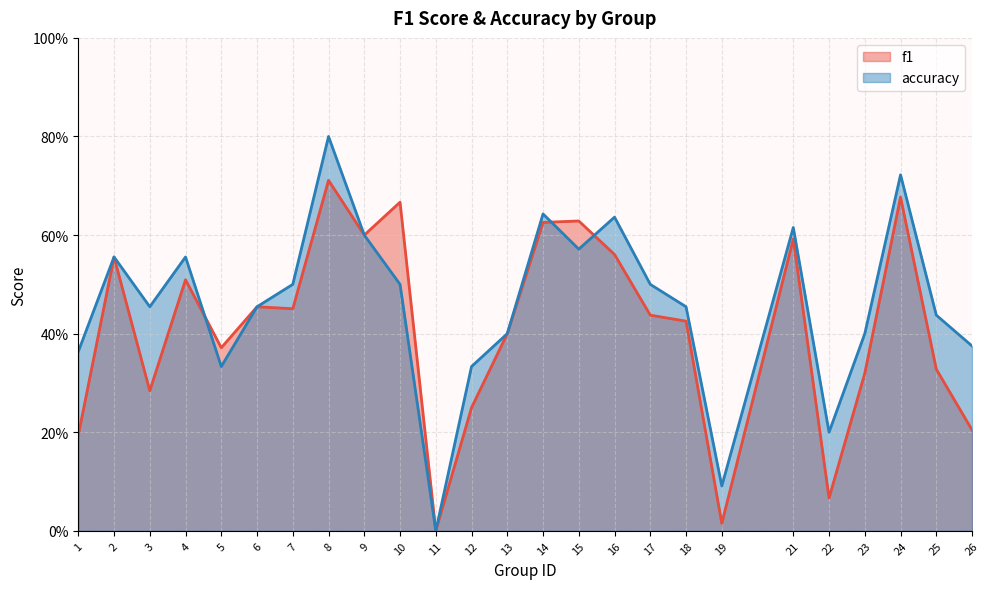

Is it true that accuracy equals 0.1 at 19?

False